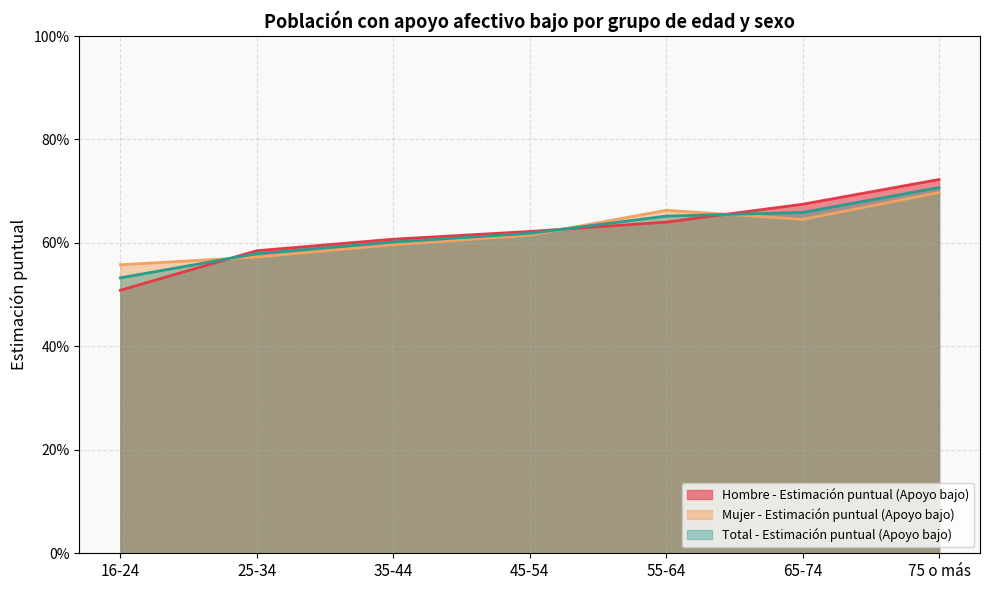

What is the smallest value displayed?

0.5